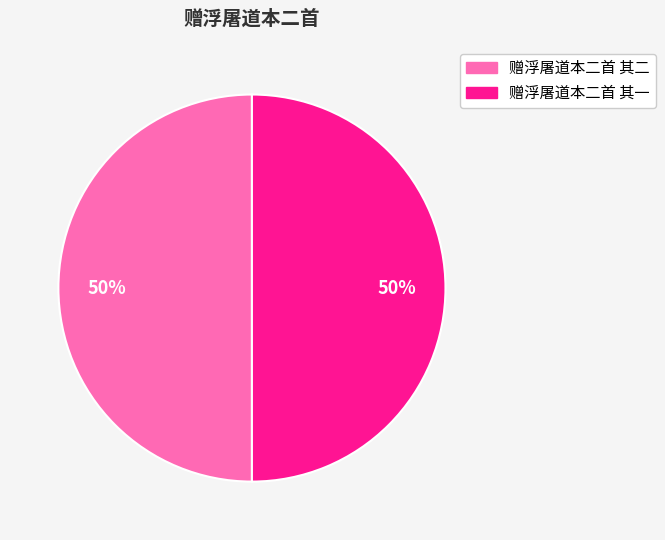

To the nearest percent, what portion does 赠浮屠道本二首 其二 represent?

50%